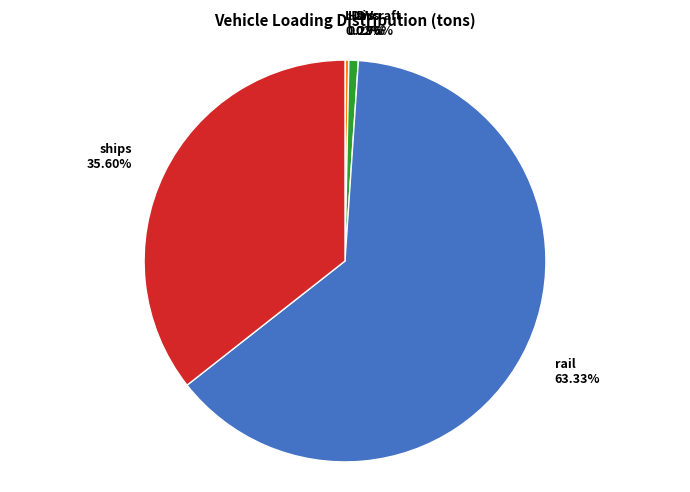

What percentage is the aircraft slice, to the nearest percent?

1%